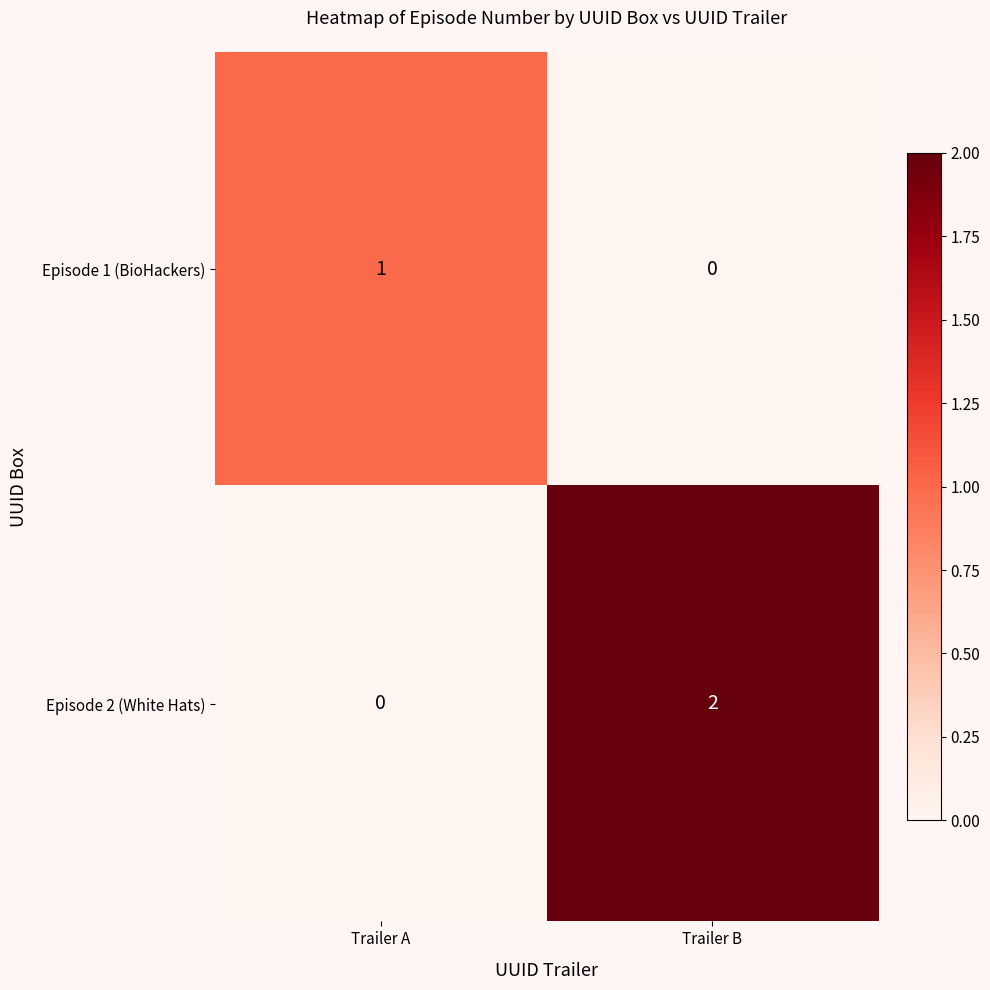

How many positive values does the Episode 1 (BioHackers) series have?

1